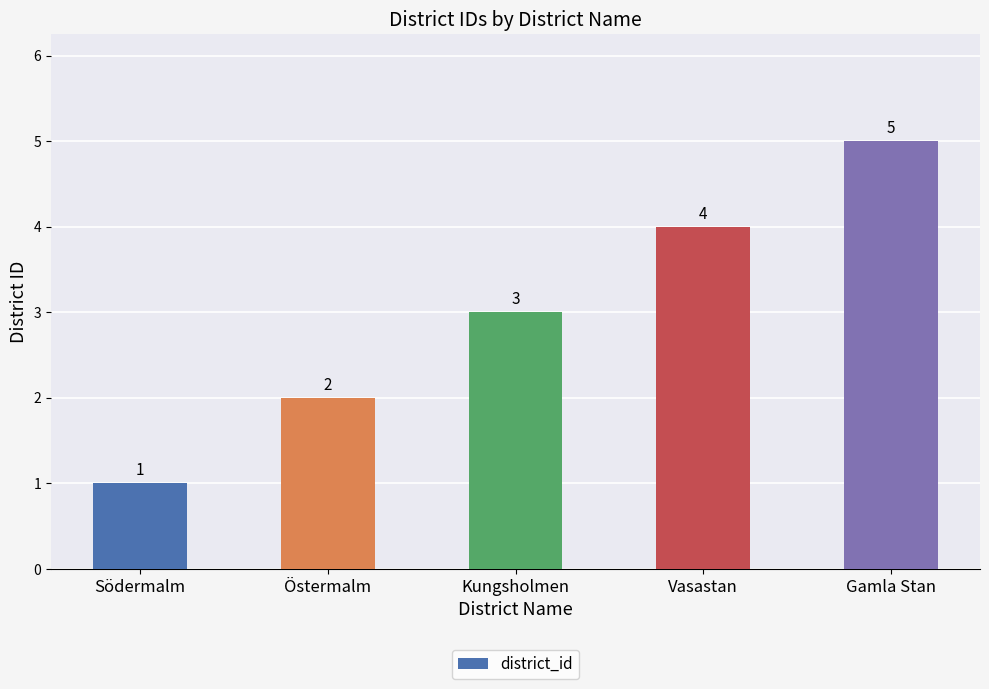

What position from the left is Östermalm?

2